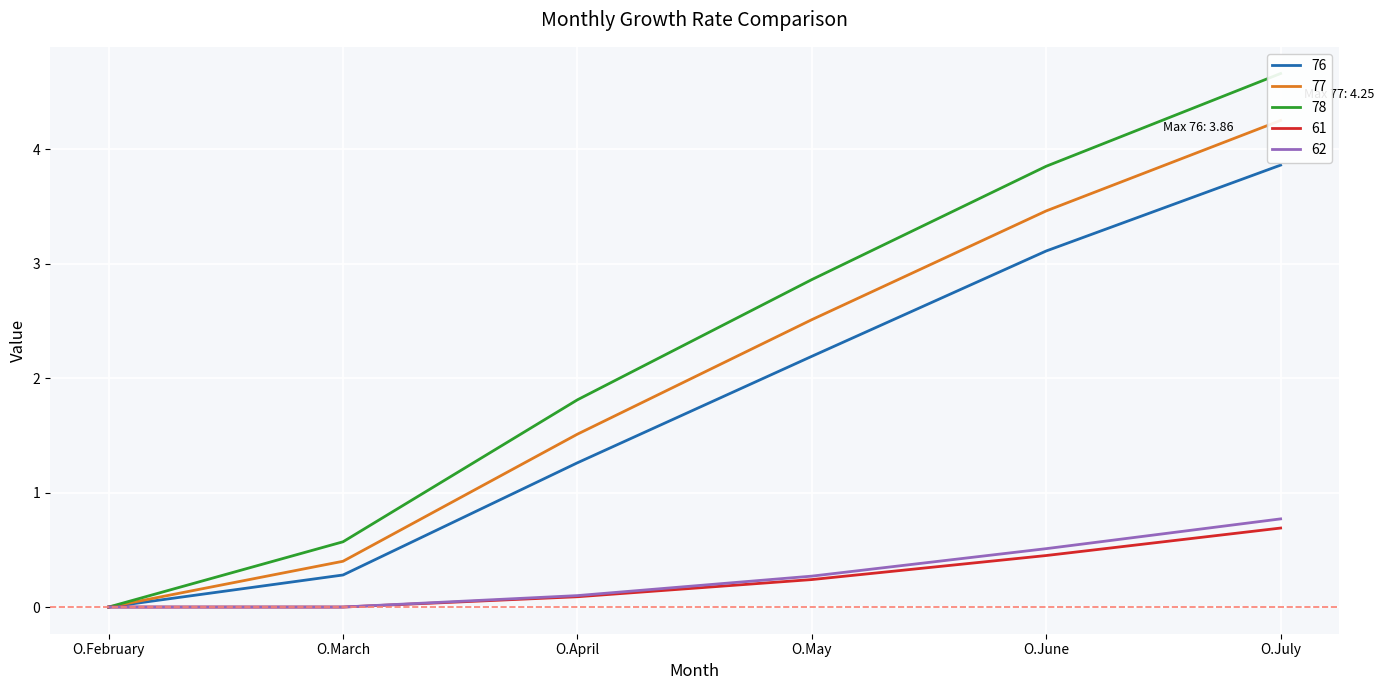

What is the sum of the 77 values at O.May and O.February?

2.5